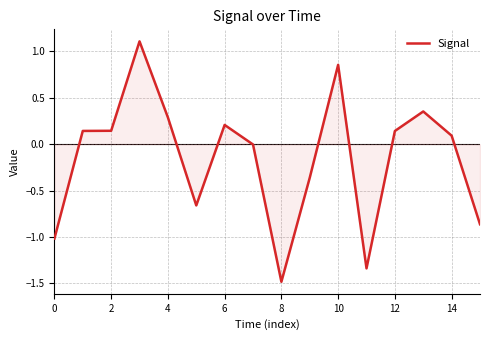

What is the greatest value displayed?

1.1